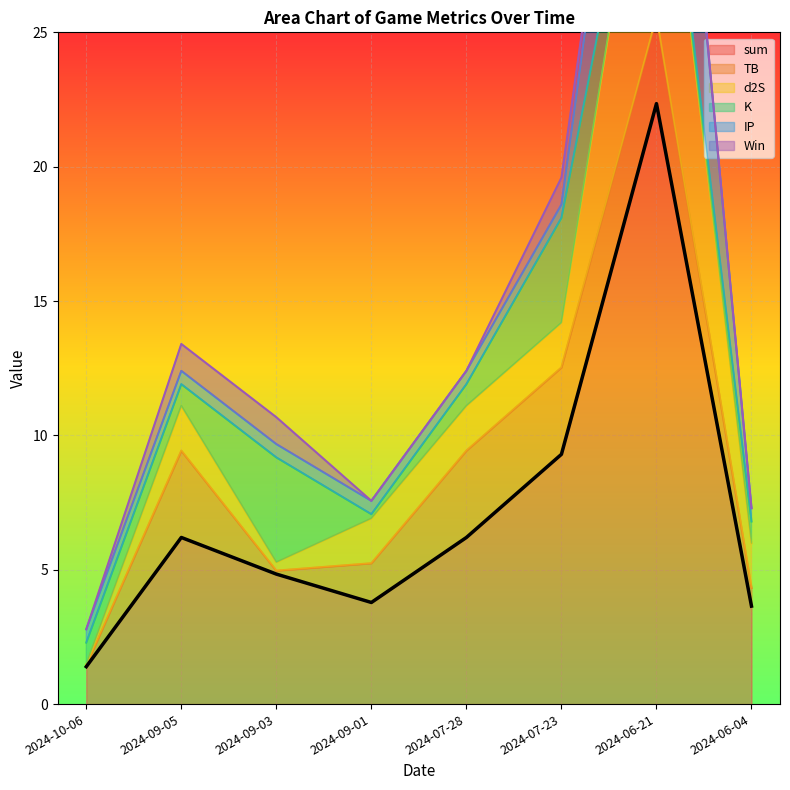

Reading left to right, transcribe all the data shown in this chart.

sum: 2024-10-06=1.4	2024-09-05=6.2	2024-09-03=4.8	2024-09-01=3.8	2024-07-28=6.2	2024-07-23=9.3	2024-06-21=22.3	2024-06-04=3.6
TB: 2024-10-06=0.0	2024-09-05=3.2	2024-09-03=0.1	2024-09-01=1.5	2024-07-28=3.2	2024-07-23=3.2	2024-06-21=3.2	2024-06-04=0.7
d2S: 2024-10-06=0.0	2024-09-05=1.7	2024-09-03=0.3	2024-09-01=1.7	2024-07-28=1.7	2024-07-23=1.7	2024-06-21=10.3	2024-06-04=1.7
K: 2024-10-06=0.8	2024-09-05=0.8	2024-09-03=3.9	2024-09-01=0.2	2024-07-28=0.8	2024-07-23=3.9	2024-06-21=0.2	2024-06-04=0.8
IP: 2024-10-06=0.5	2024-09-05=0.5	2024-09-03=0.5	2024-09-01=0.5	2024-07-28=0.5	2024-07-23=0.5	2024-06-21=8.7	2024-06-04=0.5
Win: 2024-10-06=0.0	2024-09-05=1.0	2024-09-03=1.0	2024-09-01=0.0	2024-07-28=0.0	2024-07-23=1.0	2024-06-21=0.0	2024-06-04=0.0